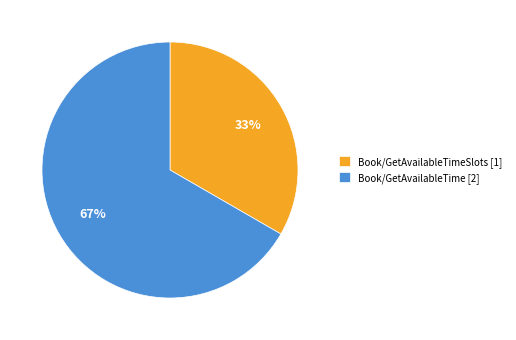

How many slices are in this pie chart?

2